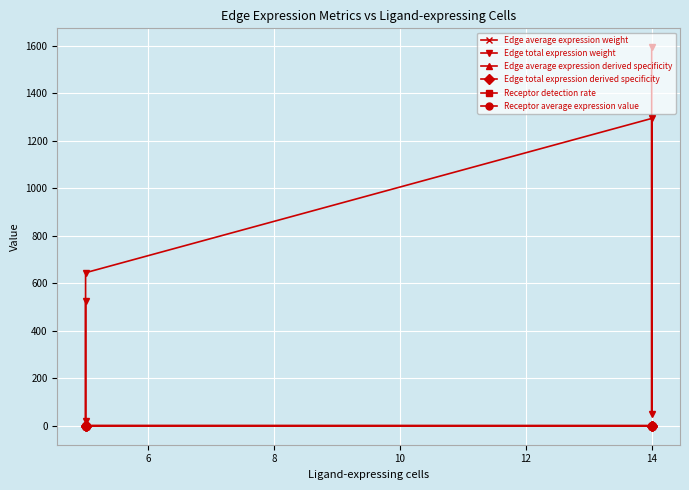

Reading left to right, transcribe all the data shown in this chart.

Edge average expression weight: 0.3	0.1	0.1	0.0	0.0	0.0
Edge total expression weight: 1593.9	49.4	1294.2	644.6	20.0	523.4
Edge average expression derived specificity: 0.6	0.2	0.2	0.1	0.0	0.0
Edge total expression derived specificity: 0.4	0.0	0.3	0.2	0.0	0.1
Receptor detection rate: 0.3	0.1	0.1	0.3	0.1	0.1
Receptor average expression value: 0.7	0.2	0.2	0.7	0.2	0.2